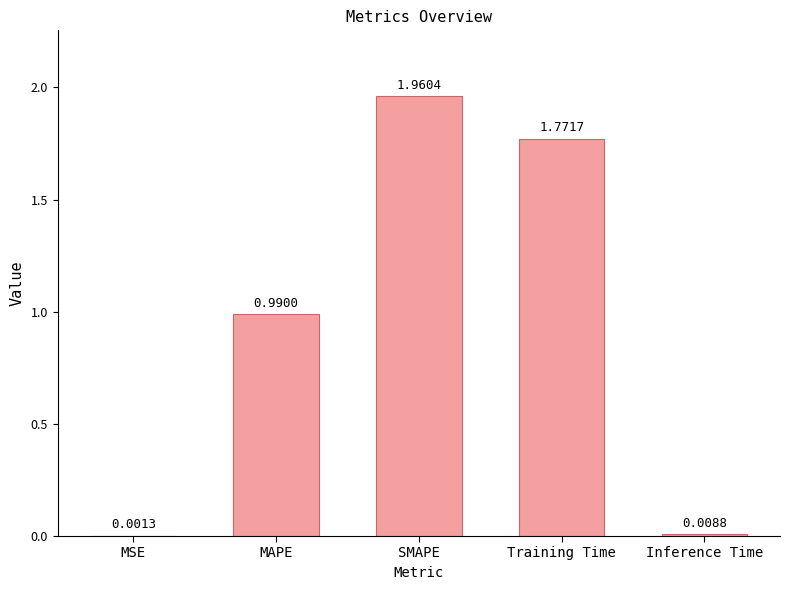

Which label corresponds to the largest value in the chart?

SMAPE